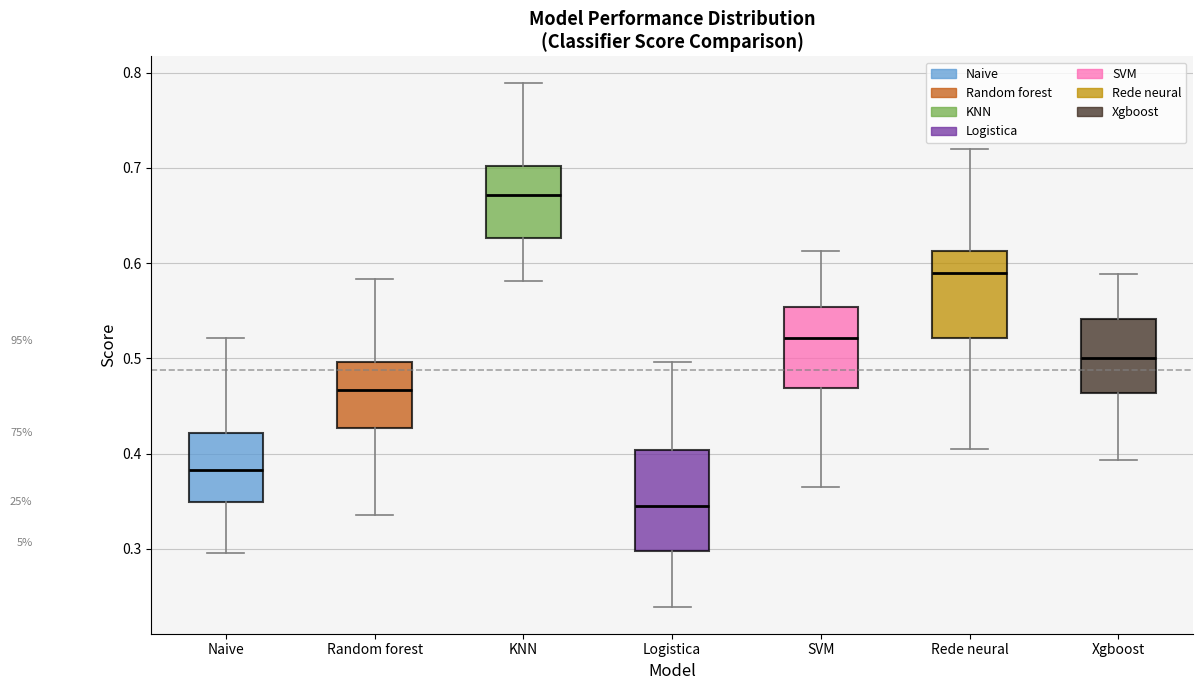

Which box has the lowest median line?

Logistica